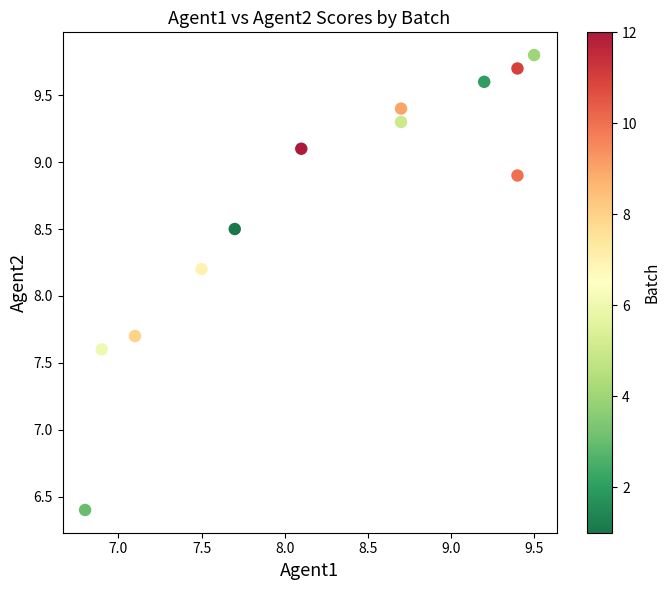

What is the range of X values (max minus min)?

2.7